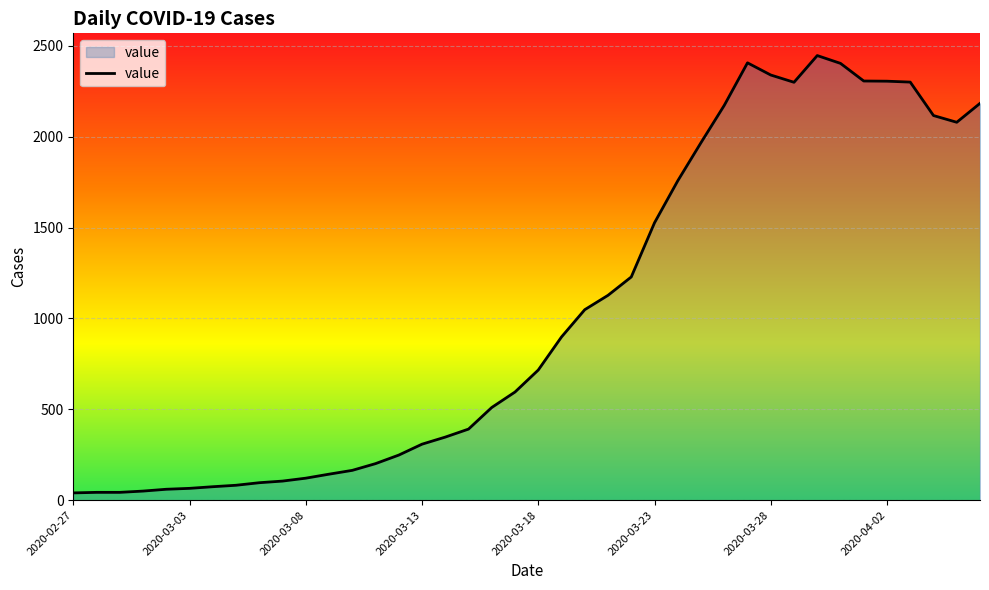

What is the difference between the maximum and minimum values?

2406